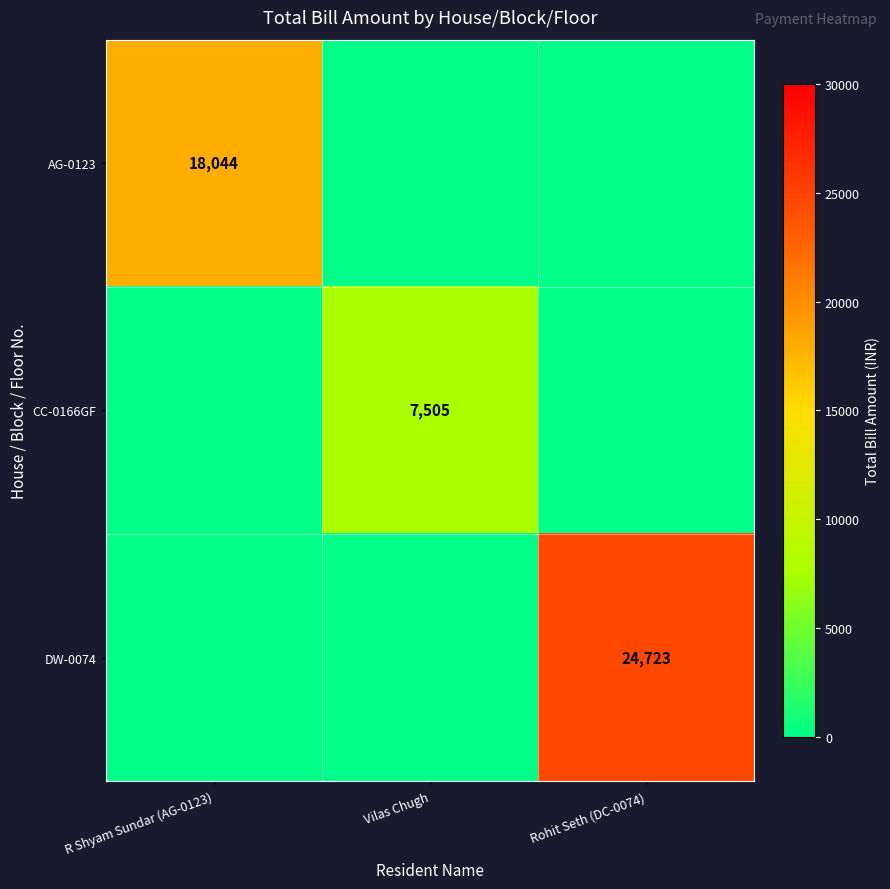

Is it true that DW-0074 equals 24723 at Rohit Seth (DC-0074)?

True